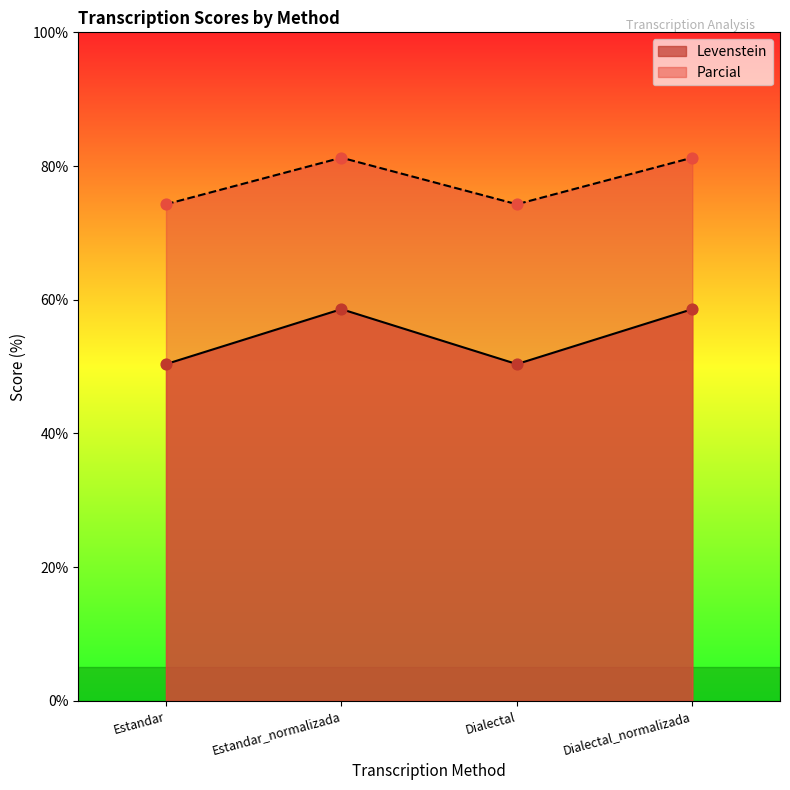

Which series has the largest Y range (max minus min)?

Levenstein